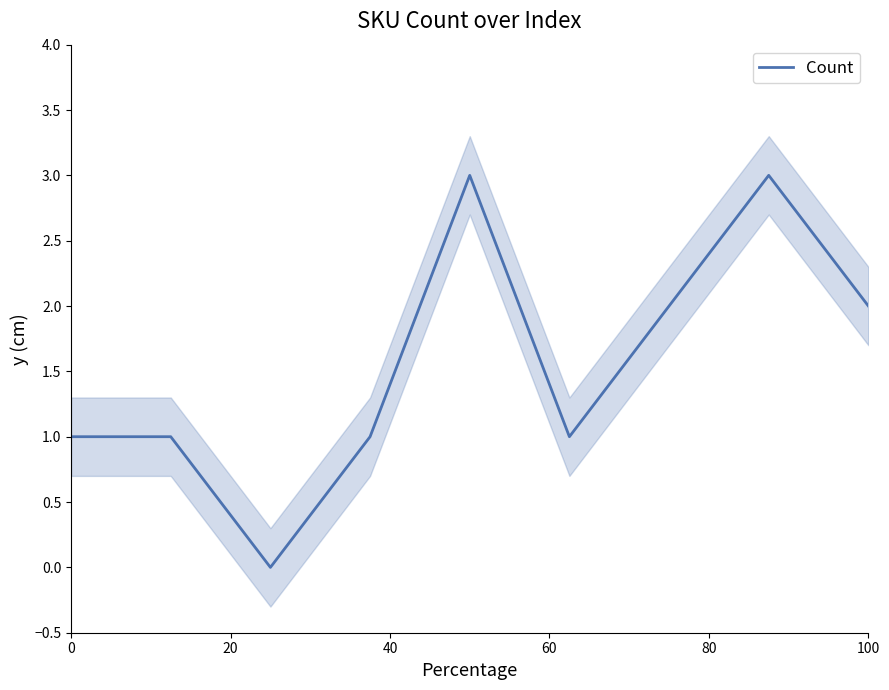

Reading left to right, transcribe all the data shown in this chart.

1	1	0	1	3	1	2	3	2